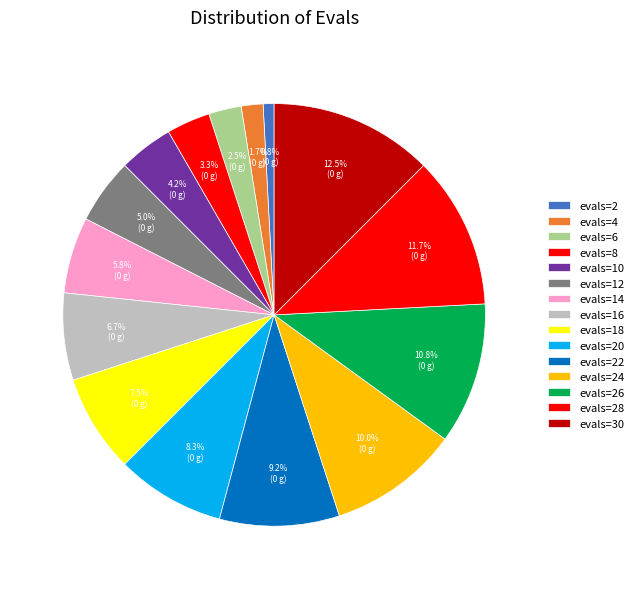

To the nearest percent, what is the difference between the largest and smallest slice percentages?

12%